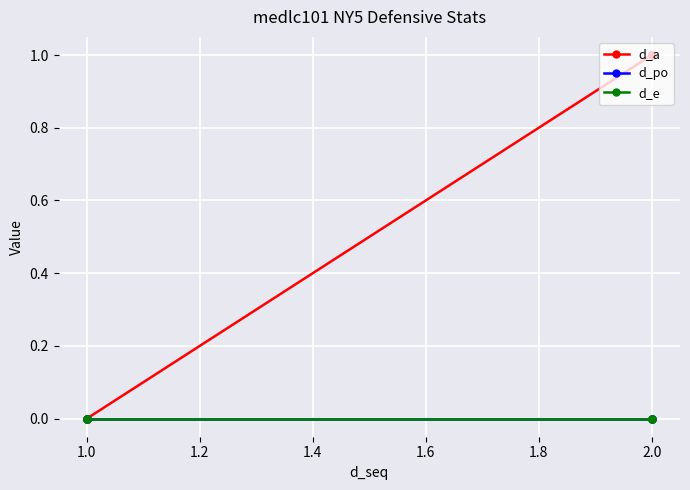

How many lines are shown in the chart?

3